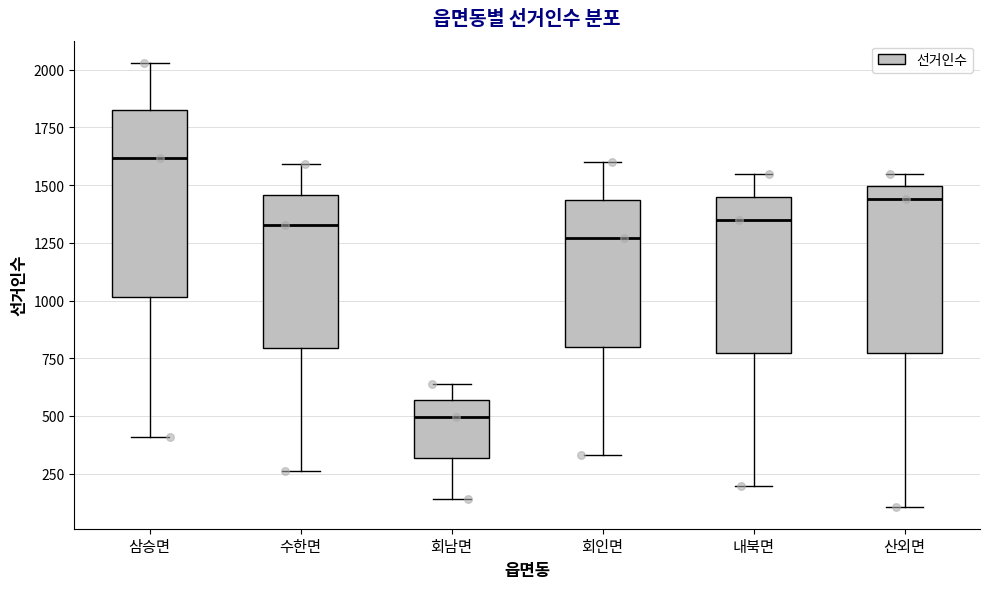

Reading left to right, transcribe this box plot: for each box, give where its median line is, the range the box spans, and where its two whiskers end, as read against the y-axis. The values are not printed on the chart, so give them approximately, as read against the axis.

삼승면: median 1600, box 1000 to 1800, whiskers 400 to 2050
수한면: median 1350, box 800 to 1450, whiskers 250 to 1600
회남면: median 500, box 300 to 550, whiskers 150 to 650
회인면: median 1250, box 800 to 1450, whiskers 350 to 1600
내북면: median 1350, box 750 to 1450, whiskers 200 to 1550
산외면: median 1450, box 750 to 1500, whiskers 100 to 1550